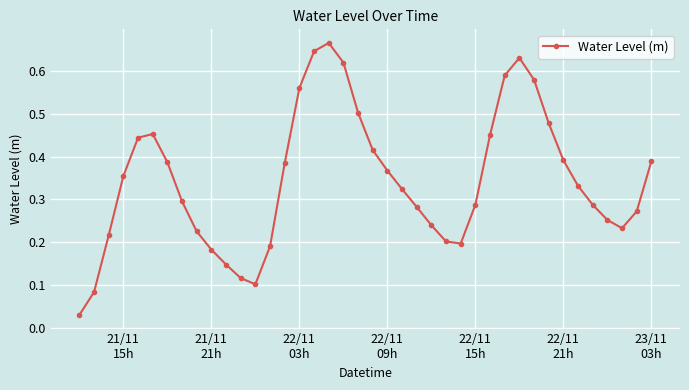

What is the sum of all values?

13.8